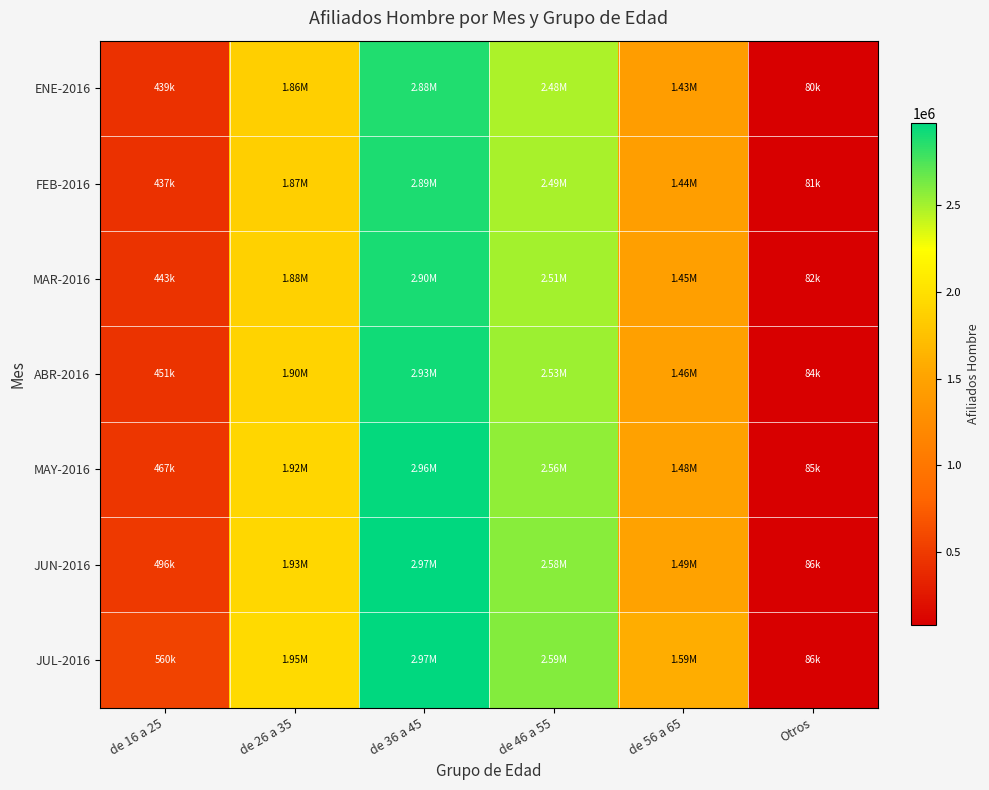

List the series in order of their peak value, highest first.

JUN-2016, JUL-2016, MAY-2016, ABR-2016, MAR-2016, FEB-2016, ENE-2016